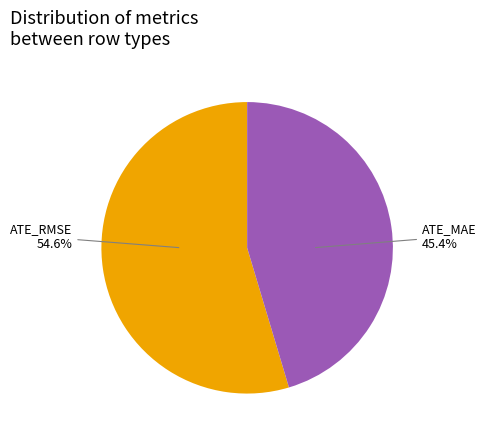

Does any single category account for the majority?

Yes